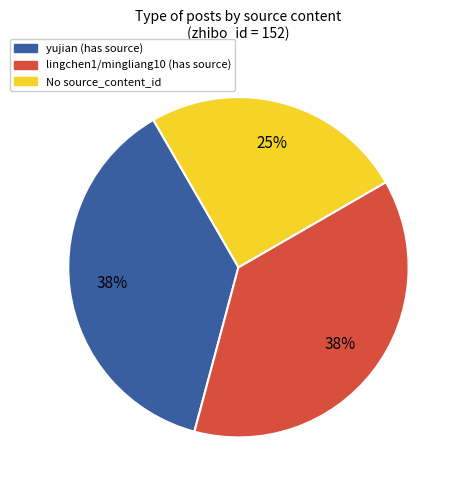

Is there a majority slice in this chart?

No